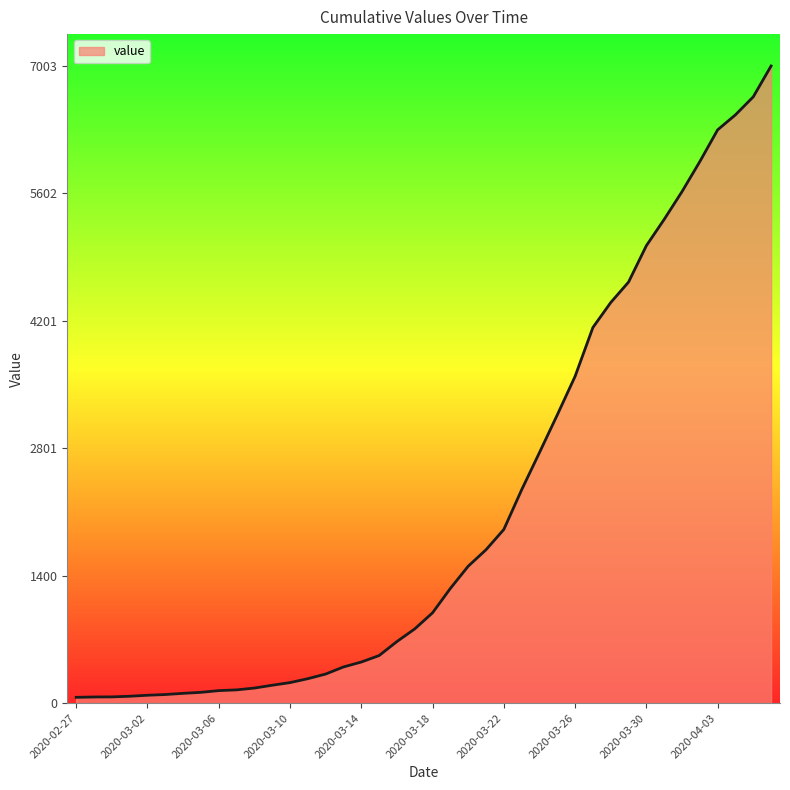

What is the maximum value shown in the chart?

7003